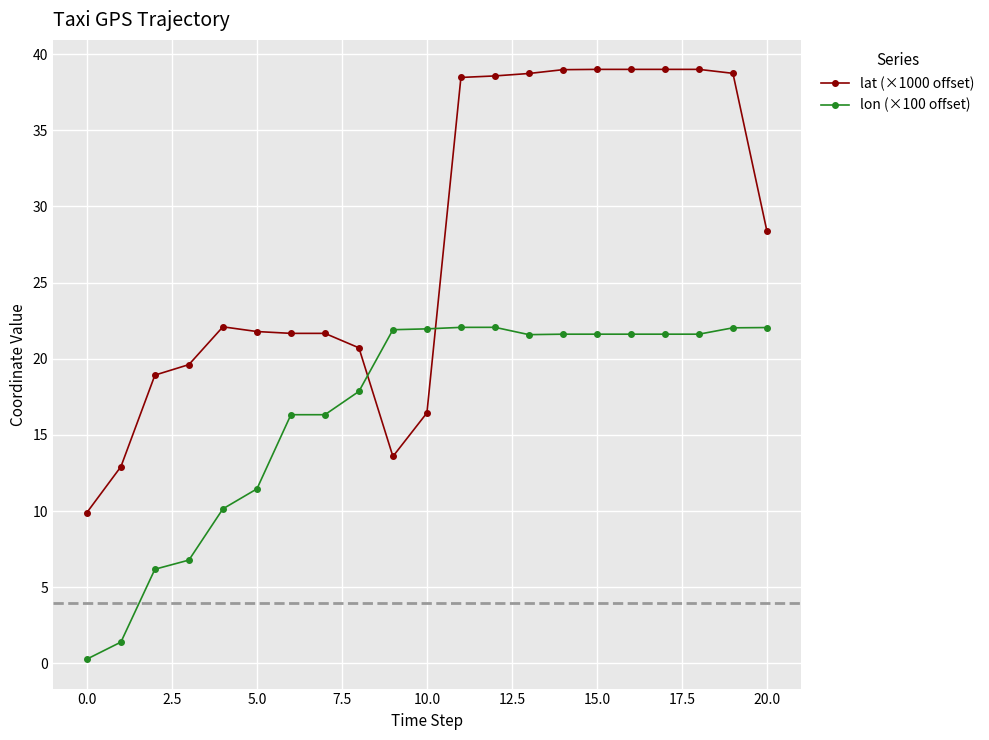

True or false: lat (×1000 offset) and lon (×100 offset) intersect in this chart.

True